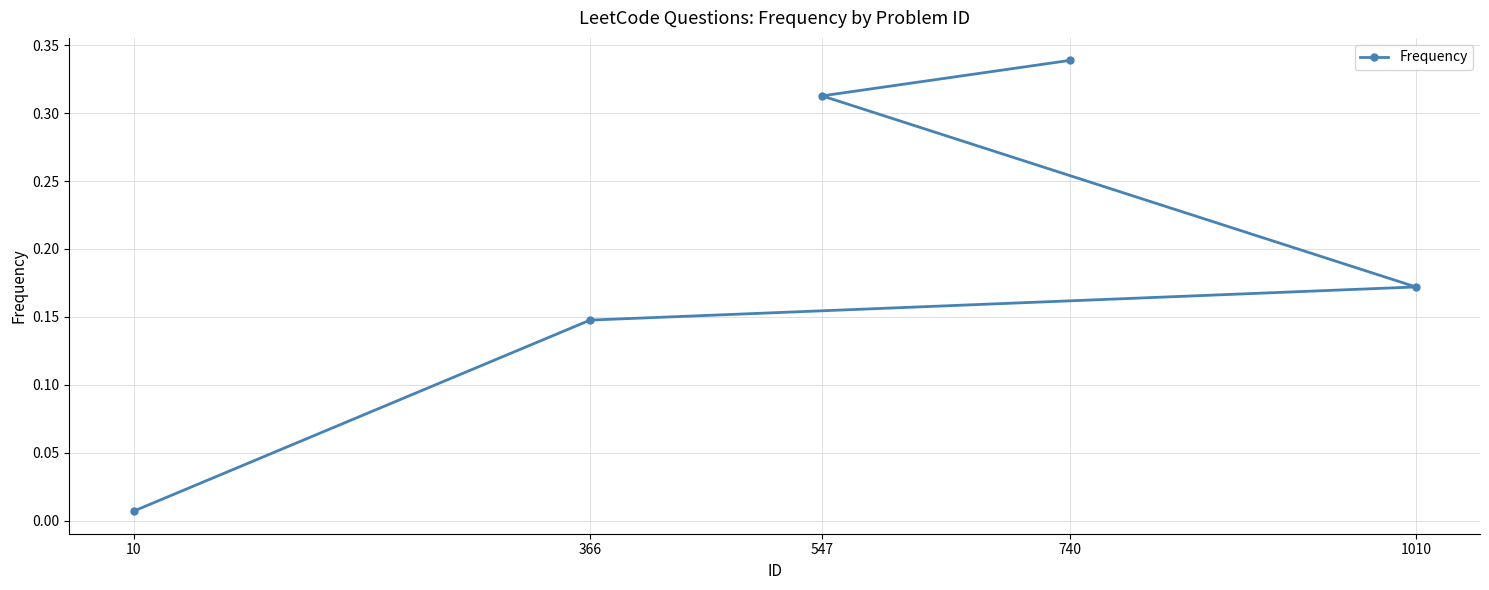

The chart shows a value of 0.3 at 547. True or false?

True